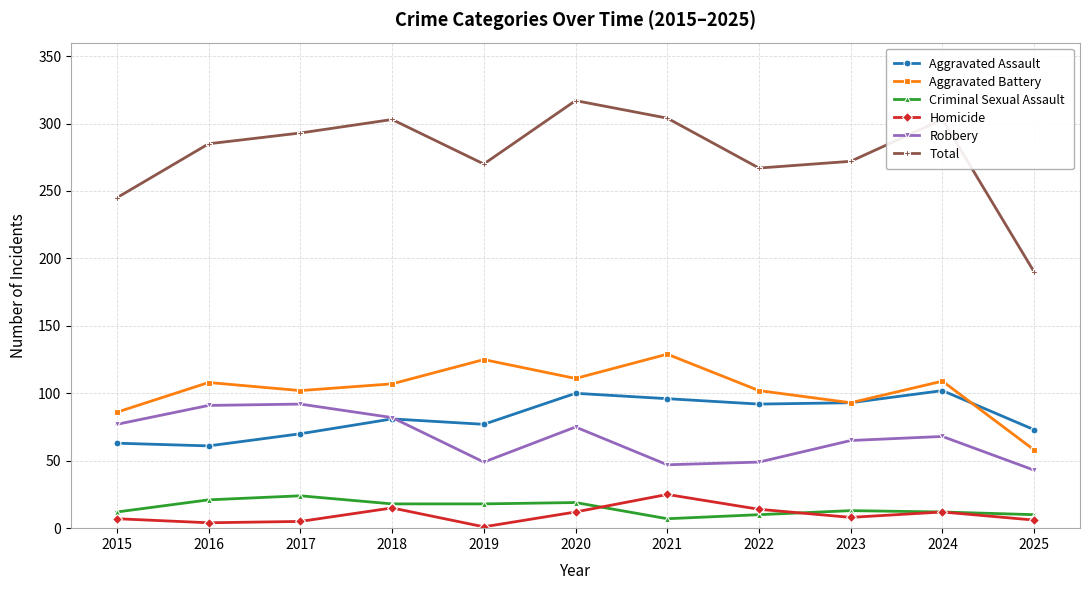

True or false: Criminal Sexual Assault and Aggravated Battery intersect in this chart.

False